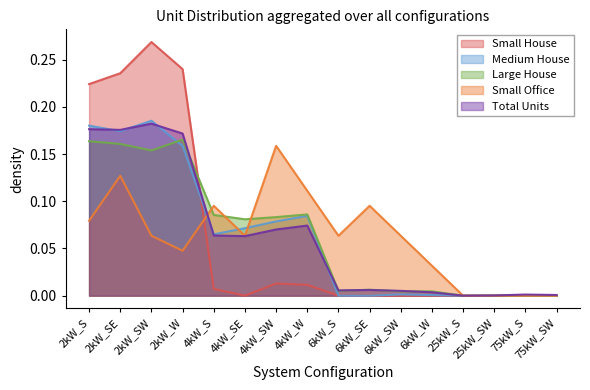

List the series in order of their peak value, lowest first.

Small Office, Large House, Total Units, Medium House, Small House